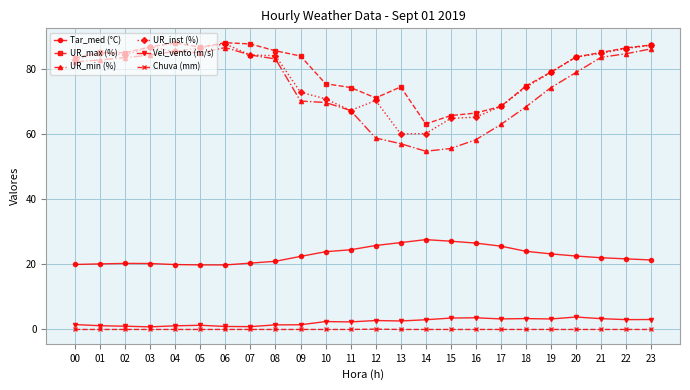

What is the lowest value of the UR_inst (%) series?

60.1